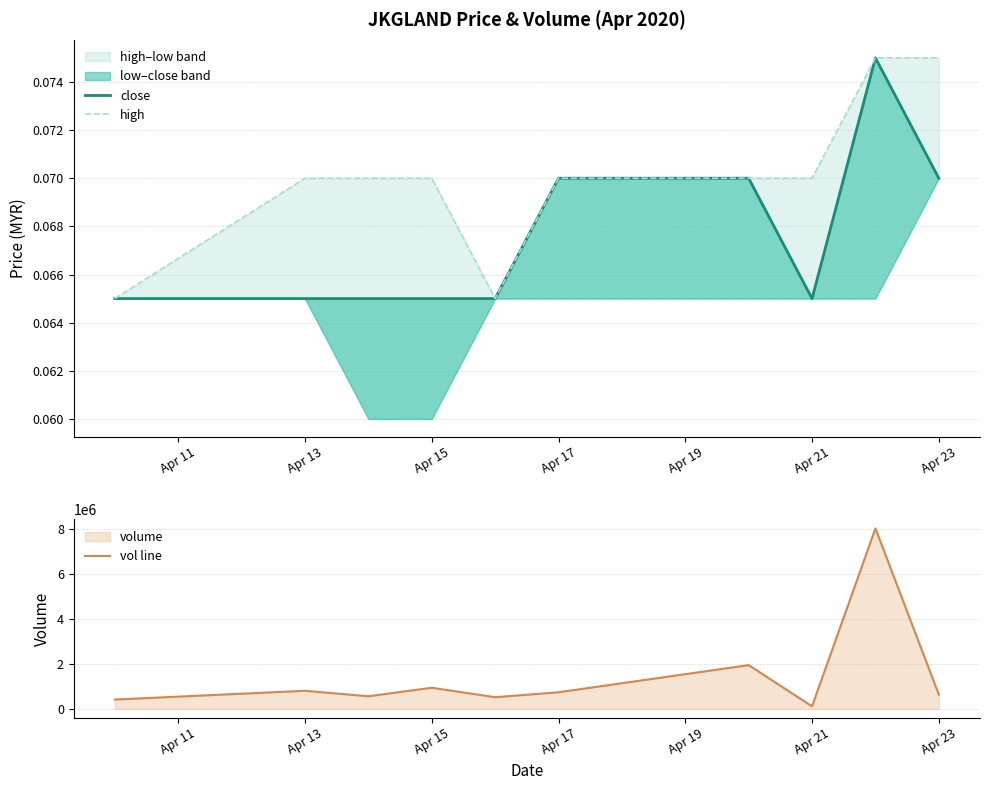

What is the highest value of the vol line series?

8028000